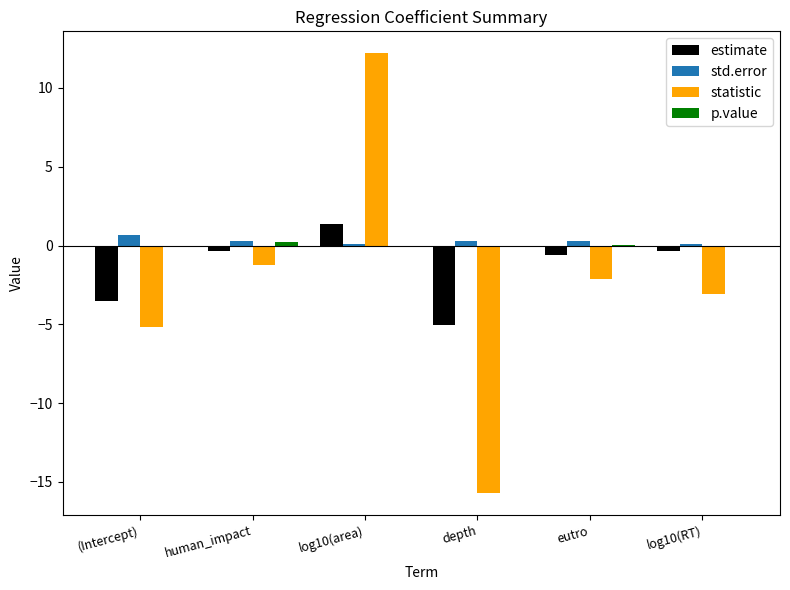

Which series changed the most between (Intercept) and log10(RT)?

estimate